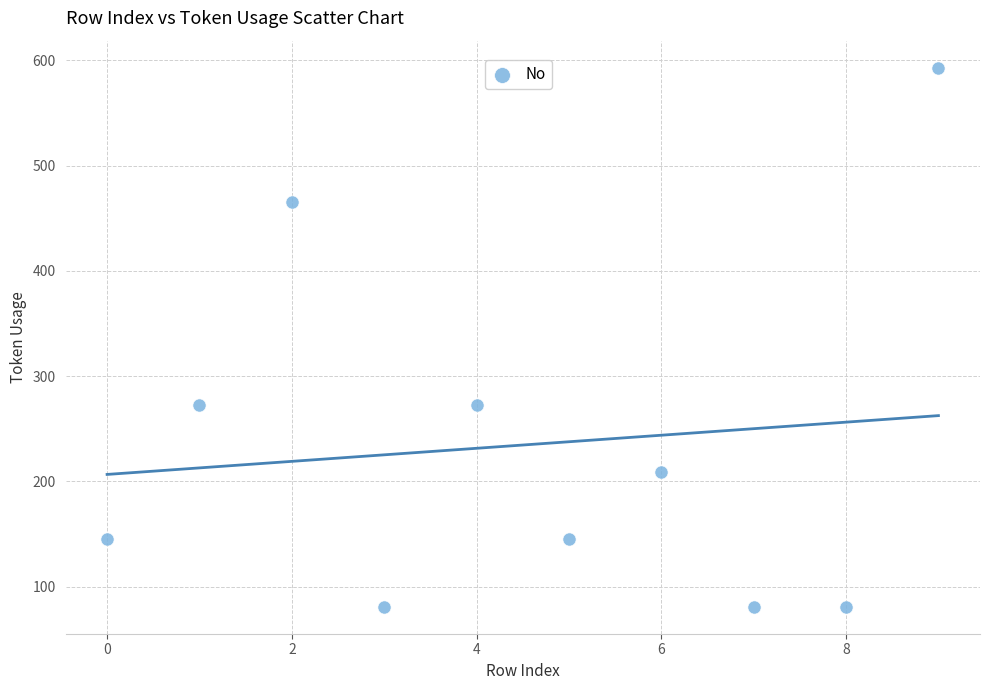

What is the average Y value?

235